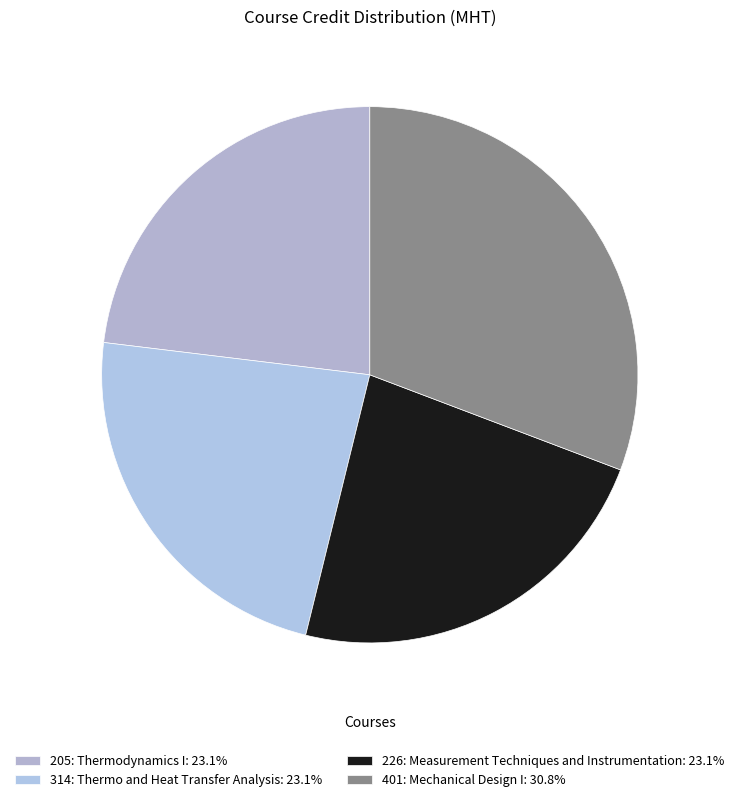

Which category has the biggest portion of the pie?

401: Mechanical Design I